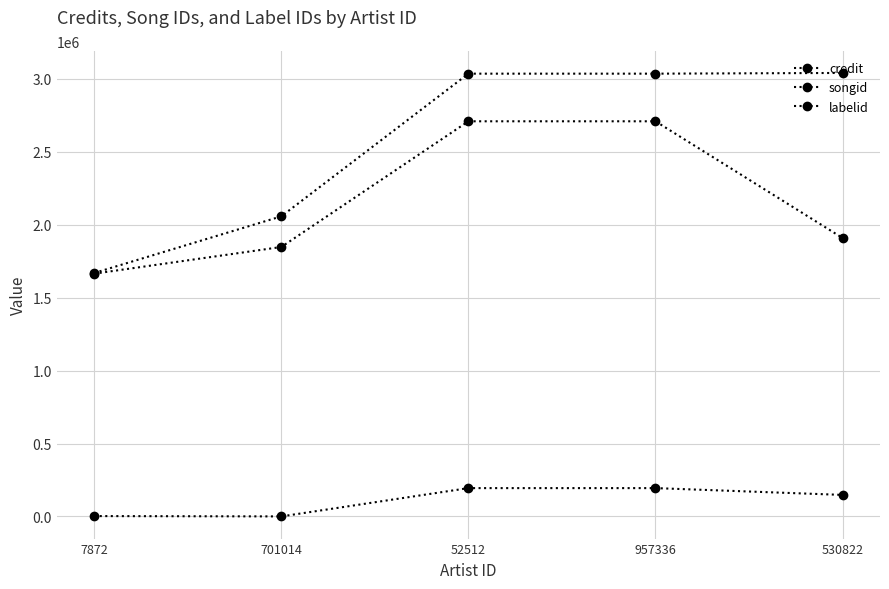

How many data points in labelid are less than 147442?

2